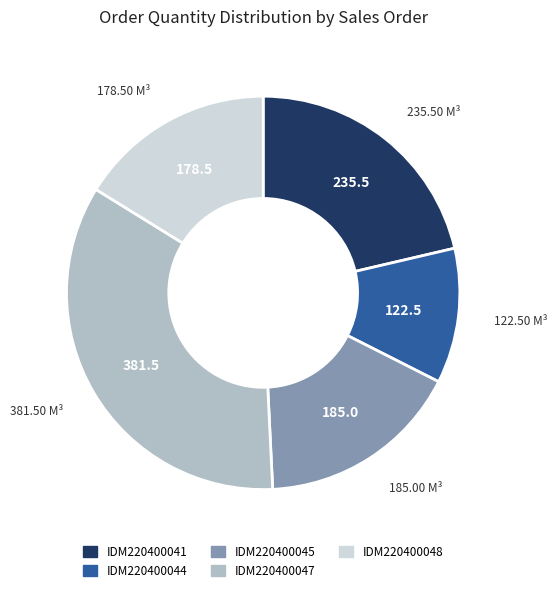

Between IDM220400048 and IDM220400047, which is larger?

IDM220400047